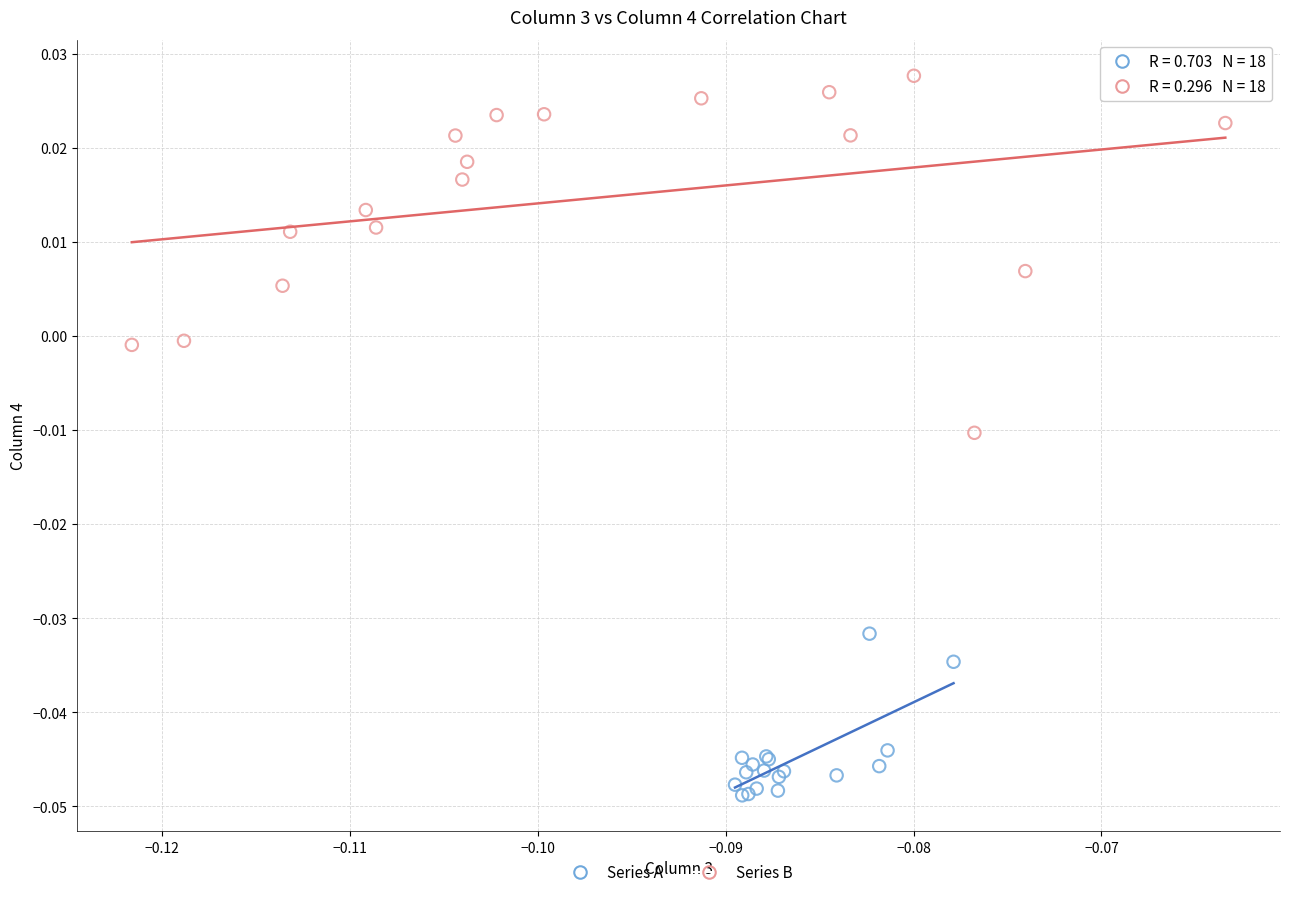

Which series reaches the minimum Y coordinate?

Series A